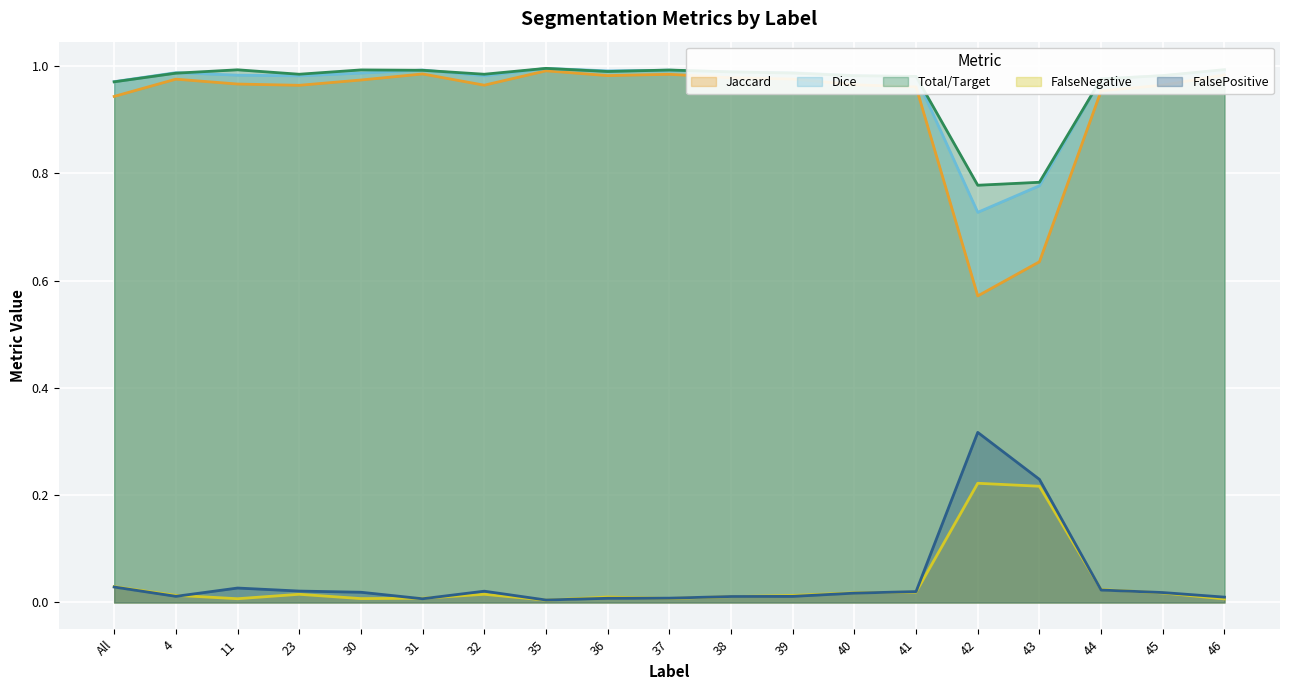

Which series has the largest total across all categories?

Total/Target